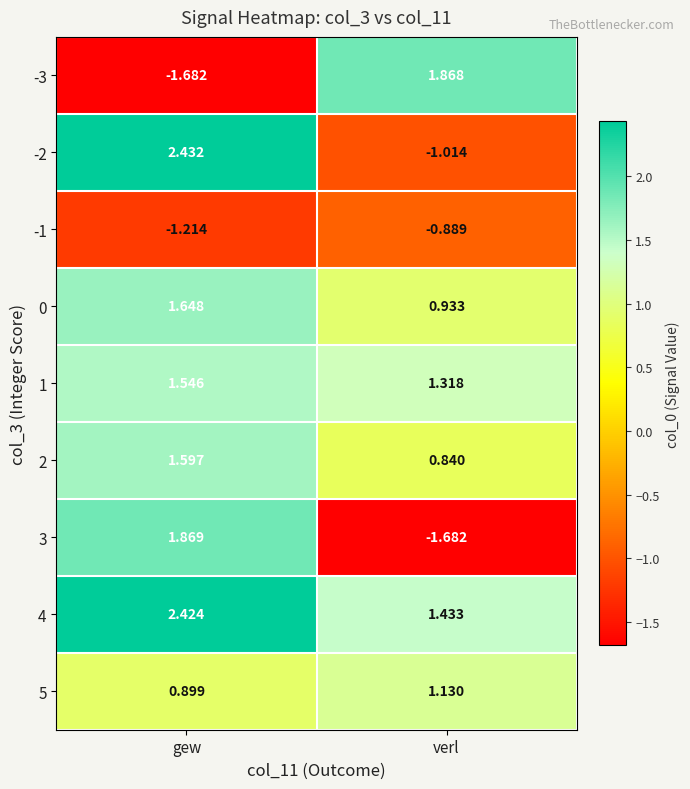

Where is 3 nearest to the value 0?

verl